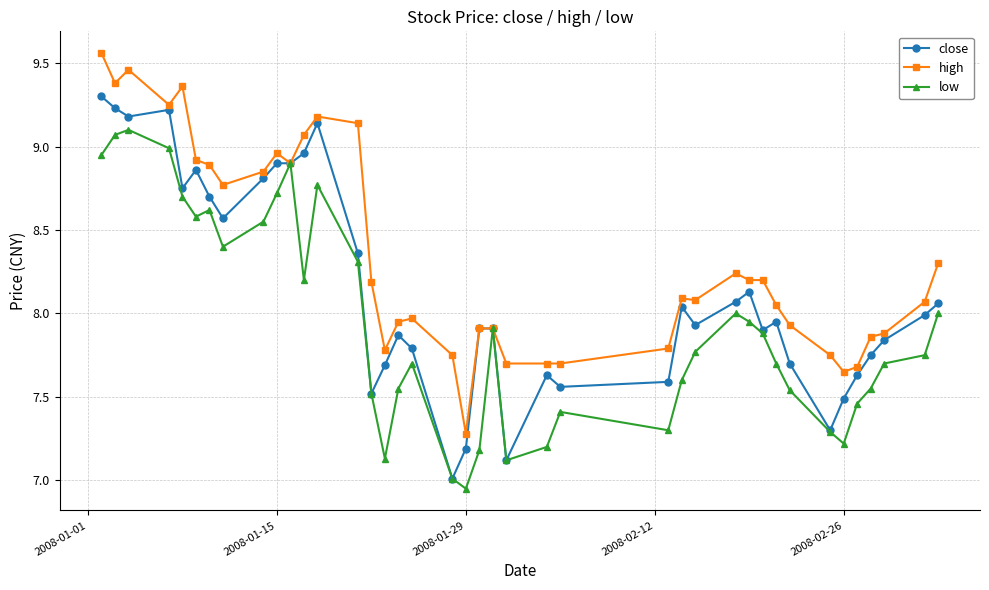

Rank the series by their maximum value, from highest to lowest.

high, close, low